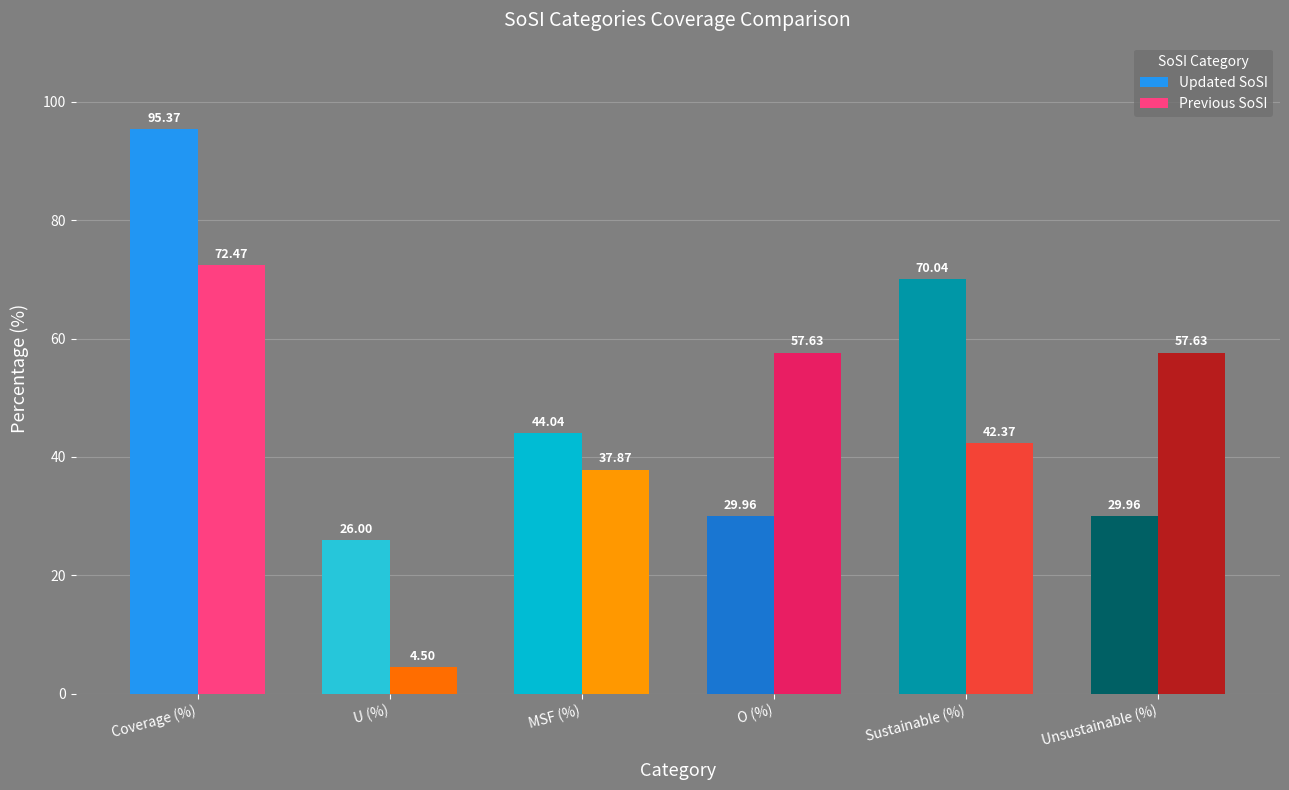

What is the spread (max minus min) of values at O (%)?

27.7